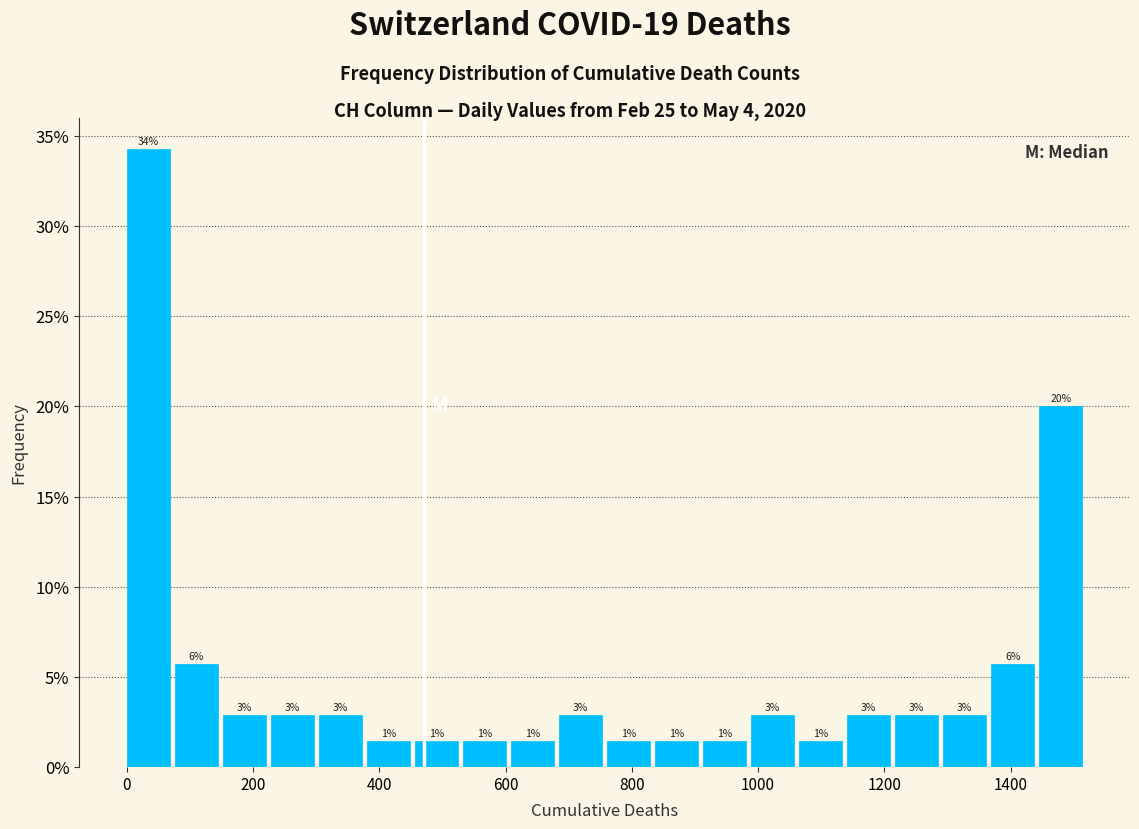

Read against the x-axis, roughly where is the centre of the tallest bar?

40